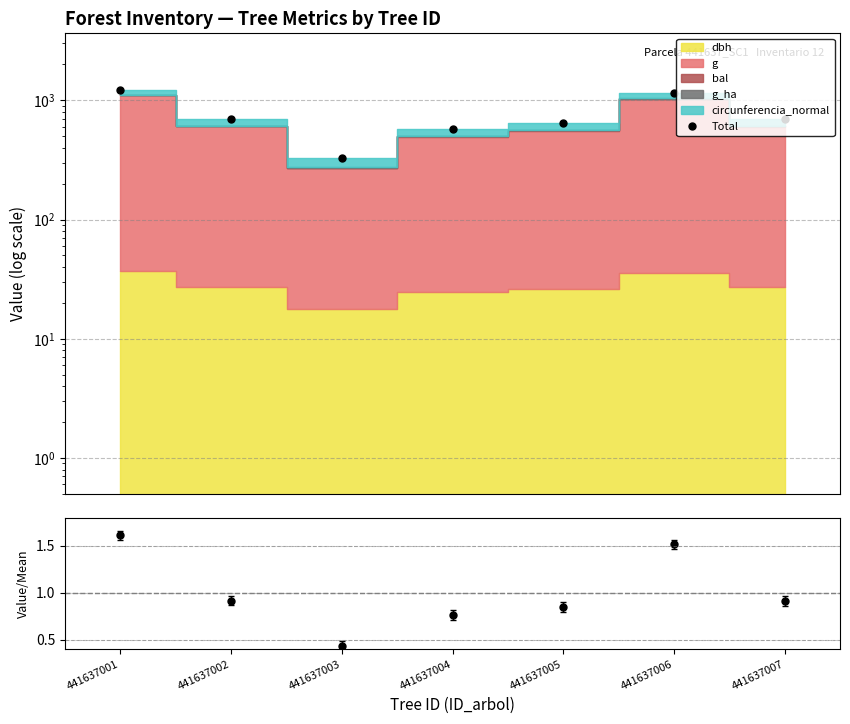

True or false: Total and Ratio cross at least once.

False